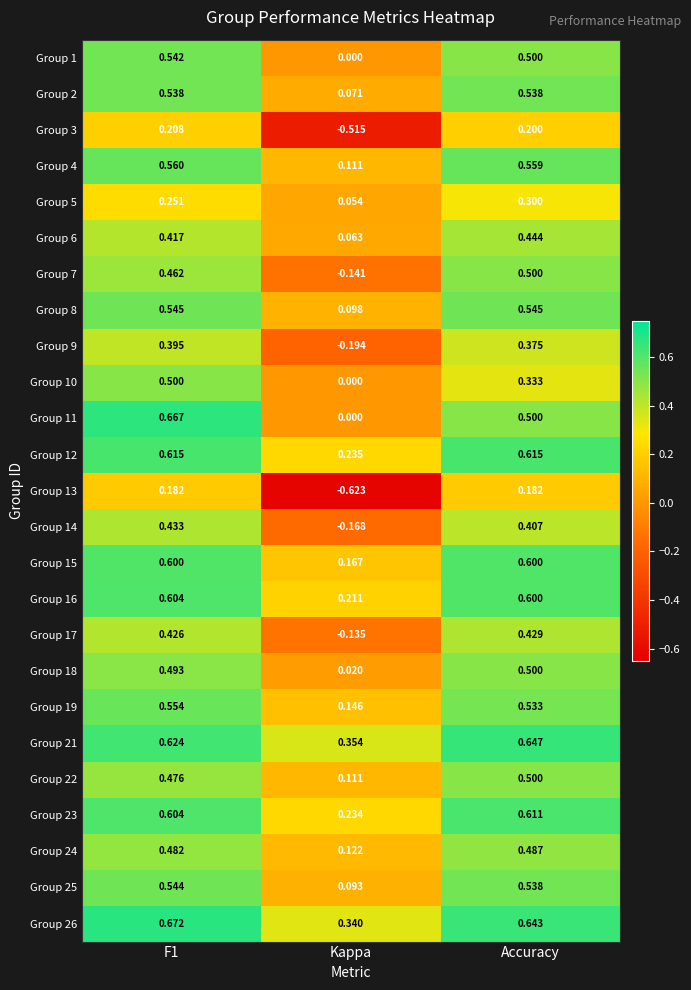

Count the number of categories in the chart.

3